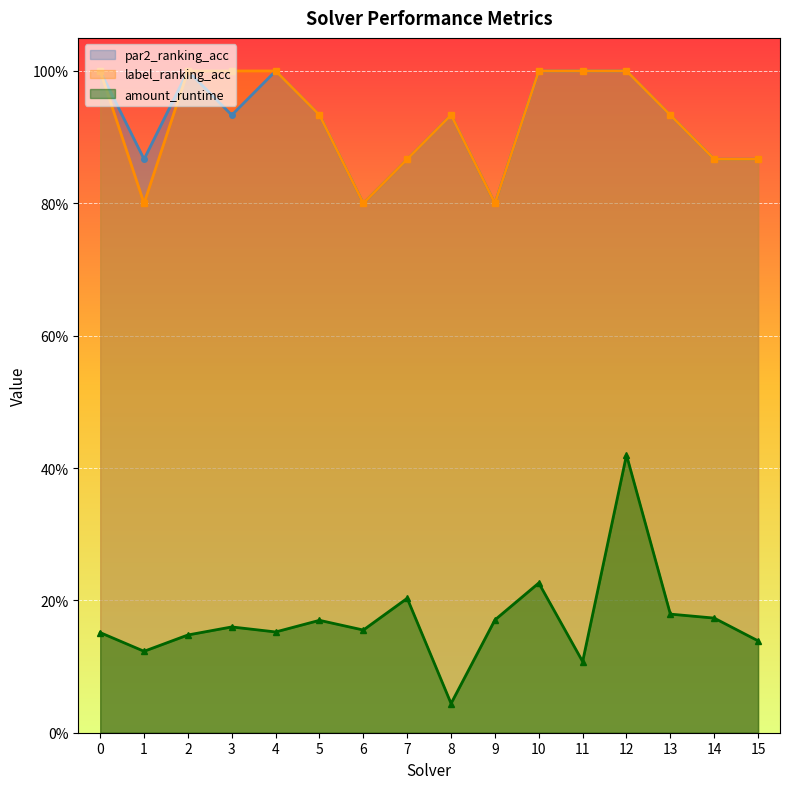

Is the value of label_ranking_acc at 4 greater than the value of par2_ranking_acc at 4?

No